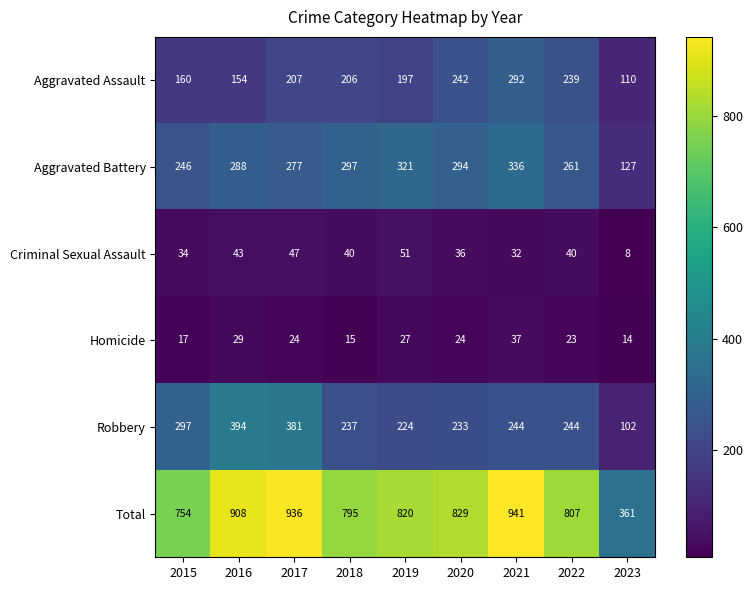

What value does the Total series have at 2023, to the nearest 50?

350